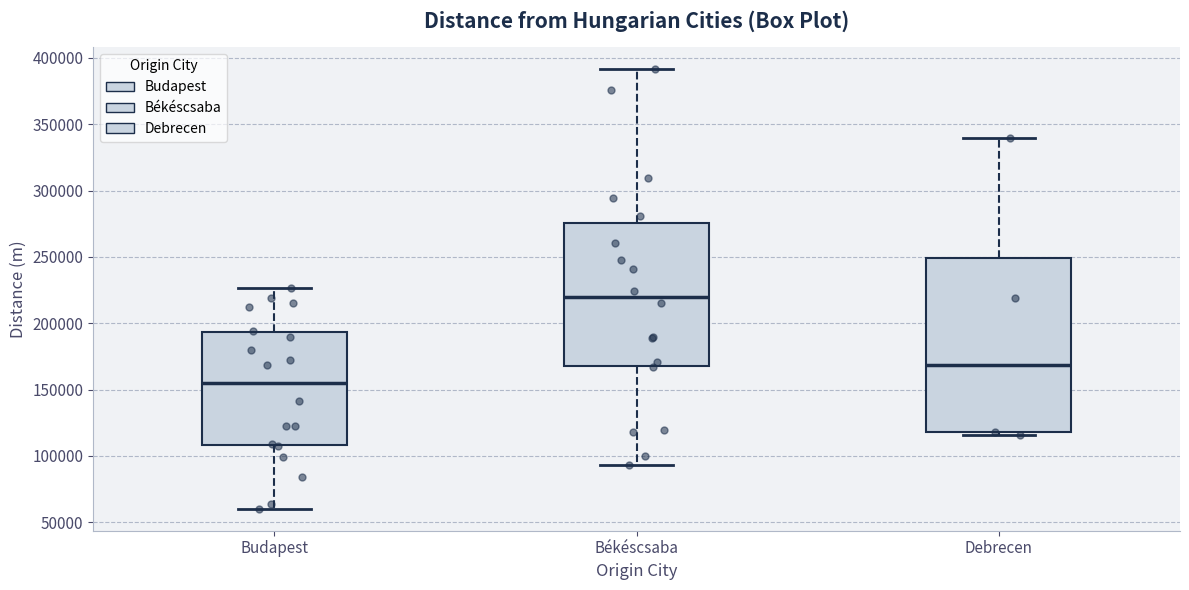

Where does the median line of the box for Békéscsaba sit on the y-axis? The values are not printed on the chart, so give them approximately, as read against the axis.

220000